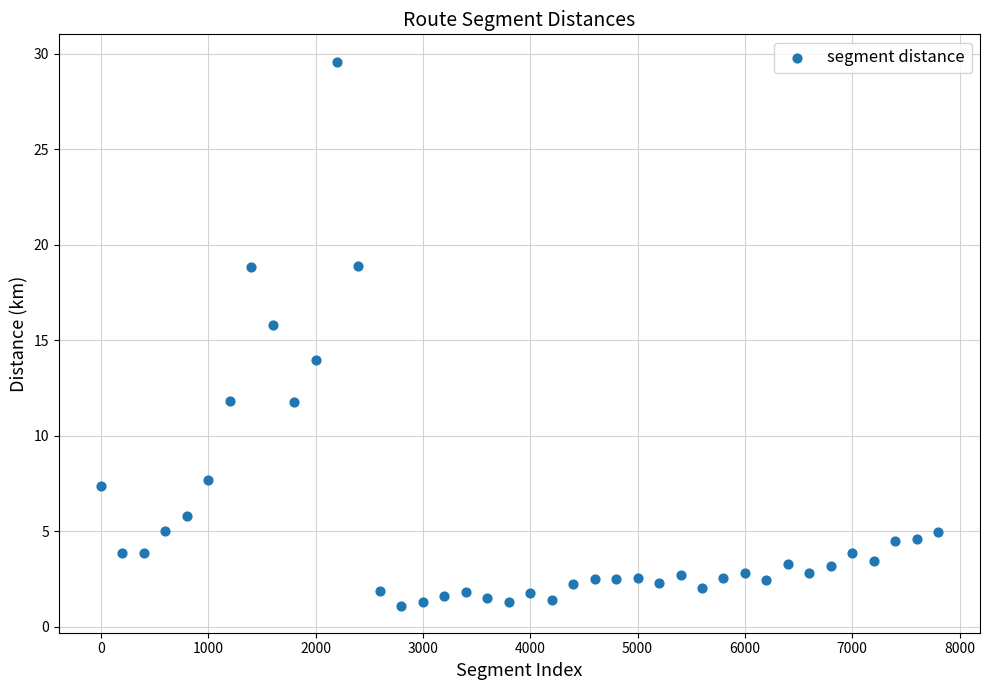

What is the range of Y values (max minus min)?

28.5